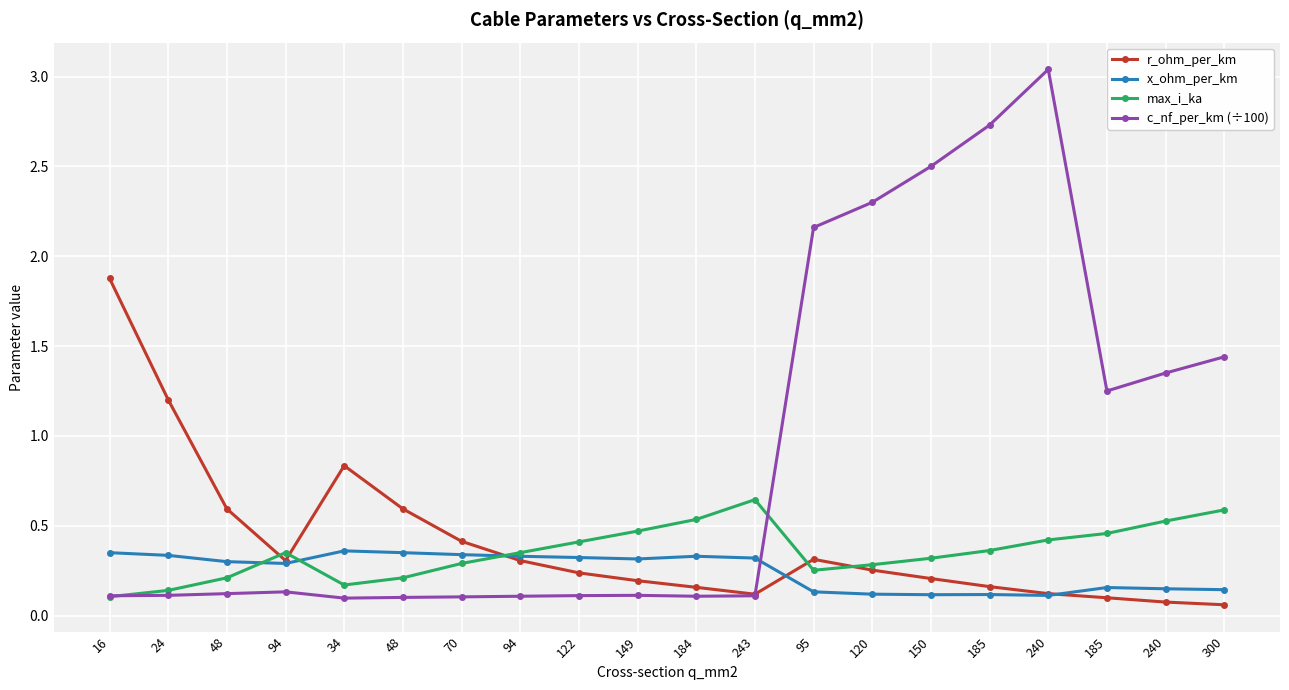

List the series in order of their peak value, lowest first.

x_ohm_per_km, max_i_ka, r_ohm_per_km, c_nf_per_km (÷100)